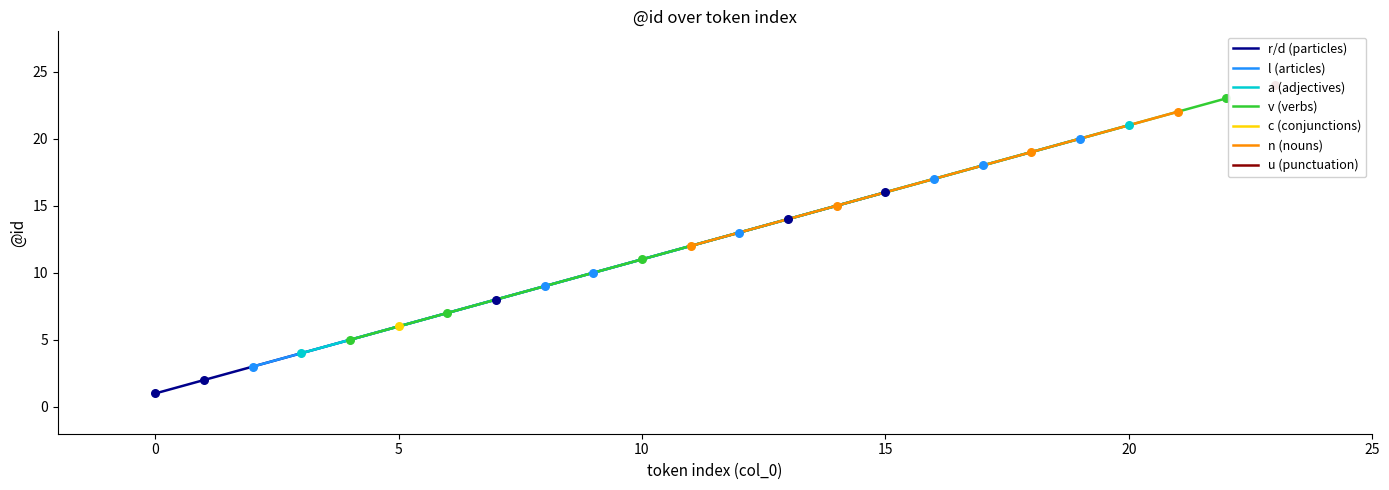

What is the change in value from 9 to 21?

+12